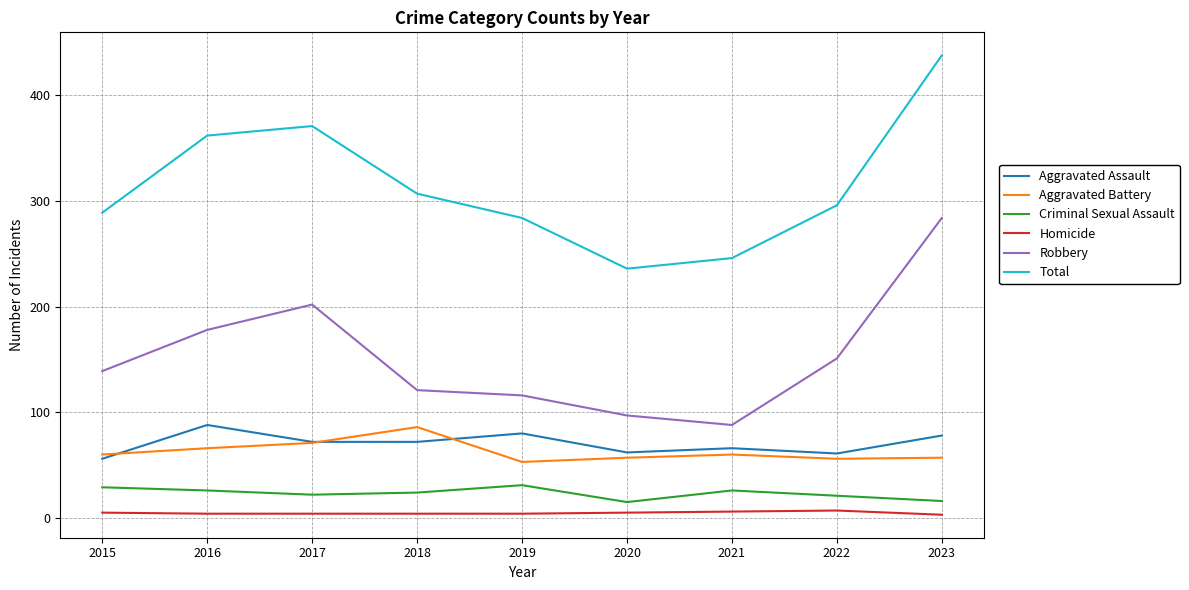

How many lines are shown in the chart?

6